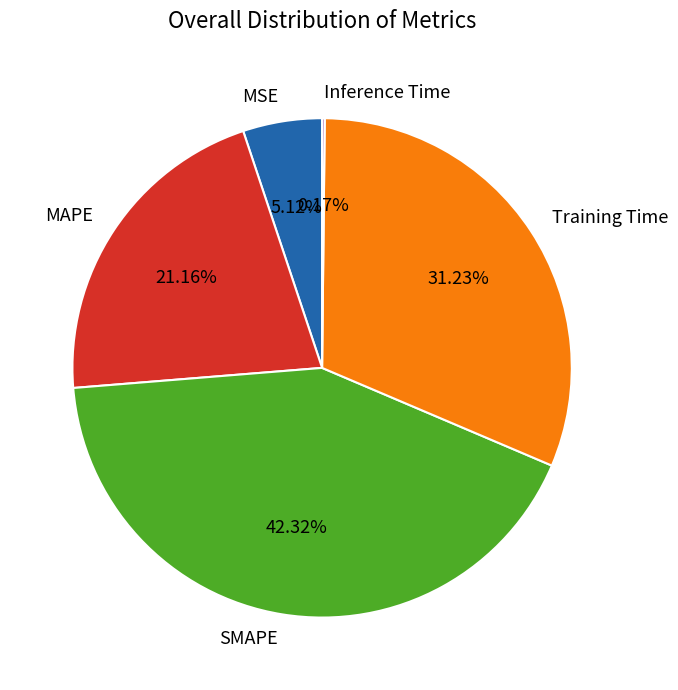

To the nearest percent, what percentage of the pie is MAPE?

21%